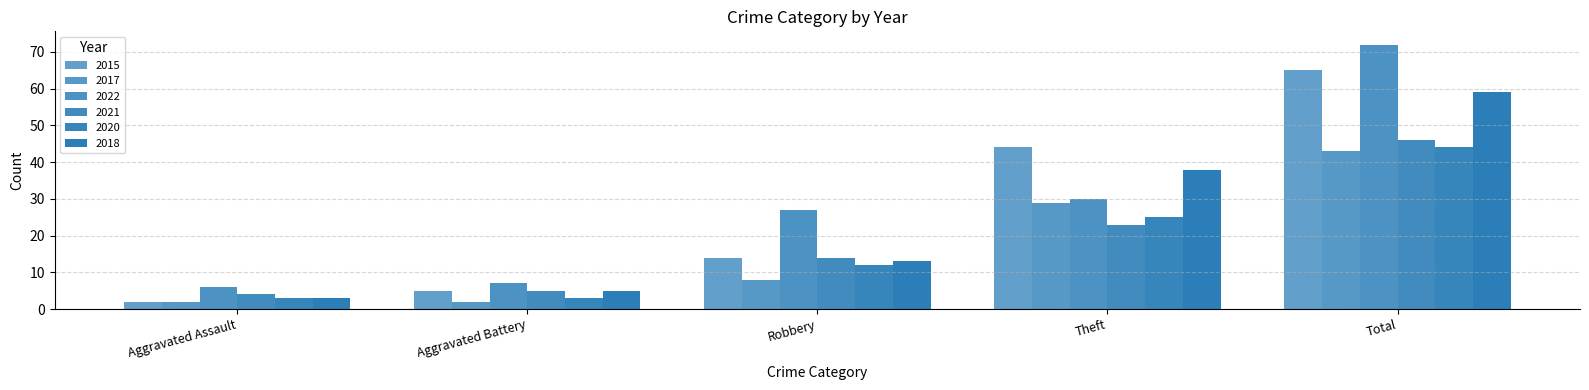

Which has a higher value, Theft or Total?

Total